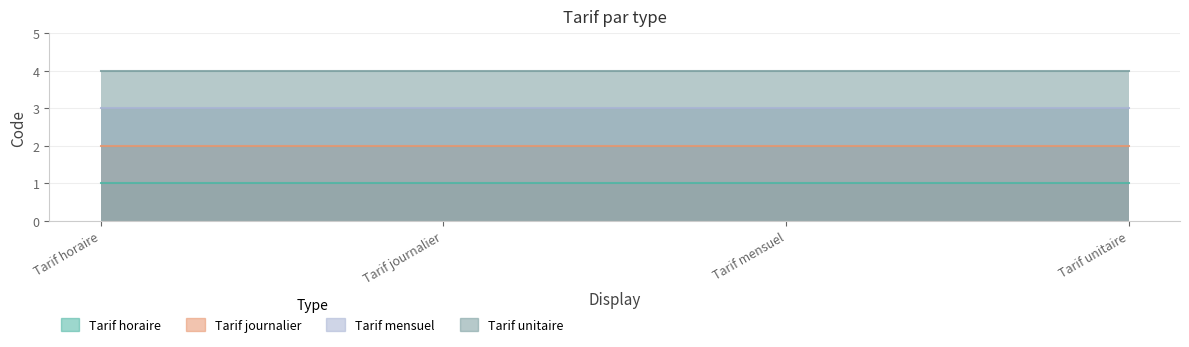

What is the label of the 1st point from the right?

Tarif unitaire